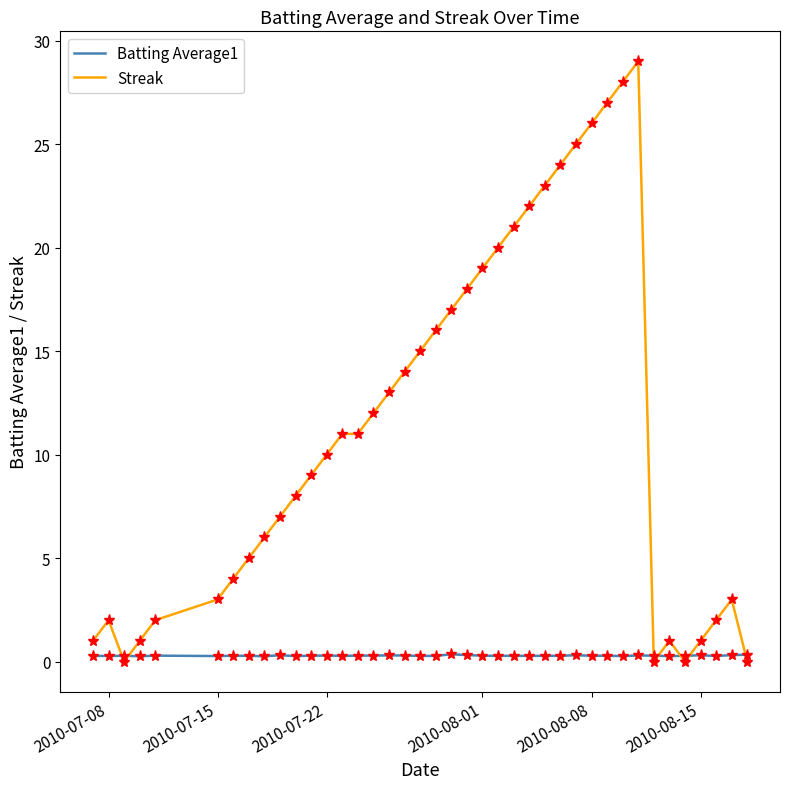

What is the maximum value shown in the chart?

29.0